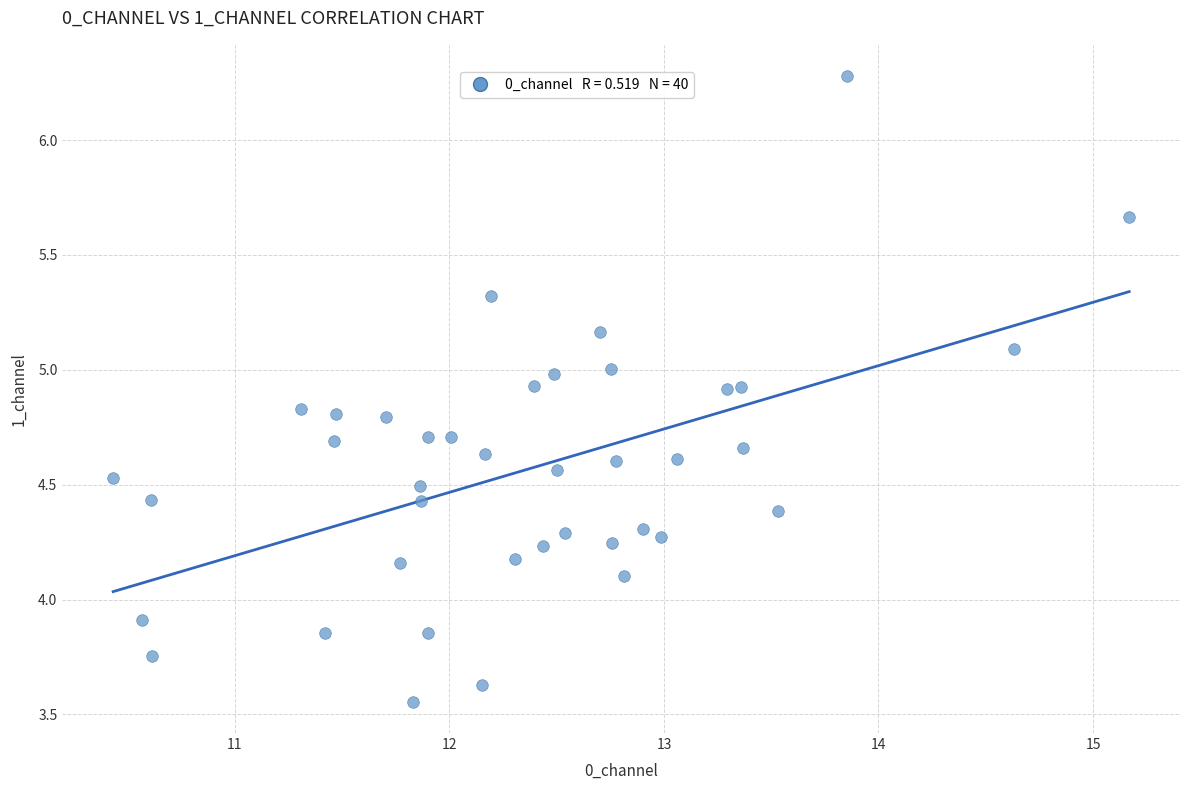

What is the range of Y values (max minus min)?

2.7